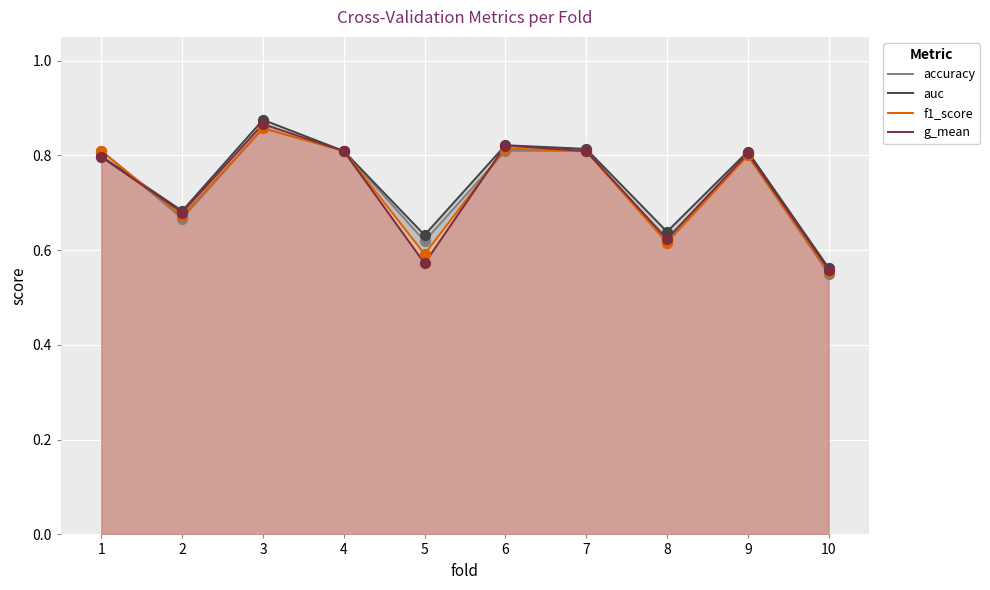

Which series reaches the maximum Y coordinate?

auc